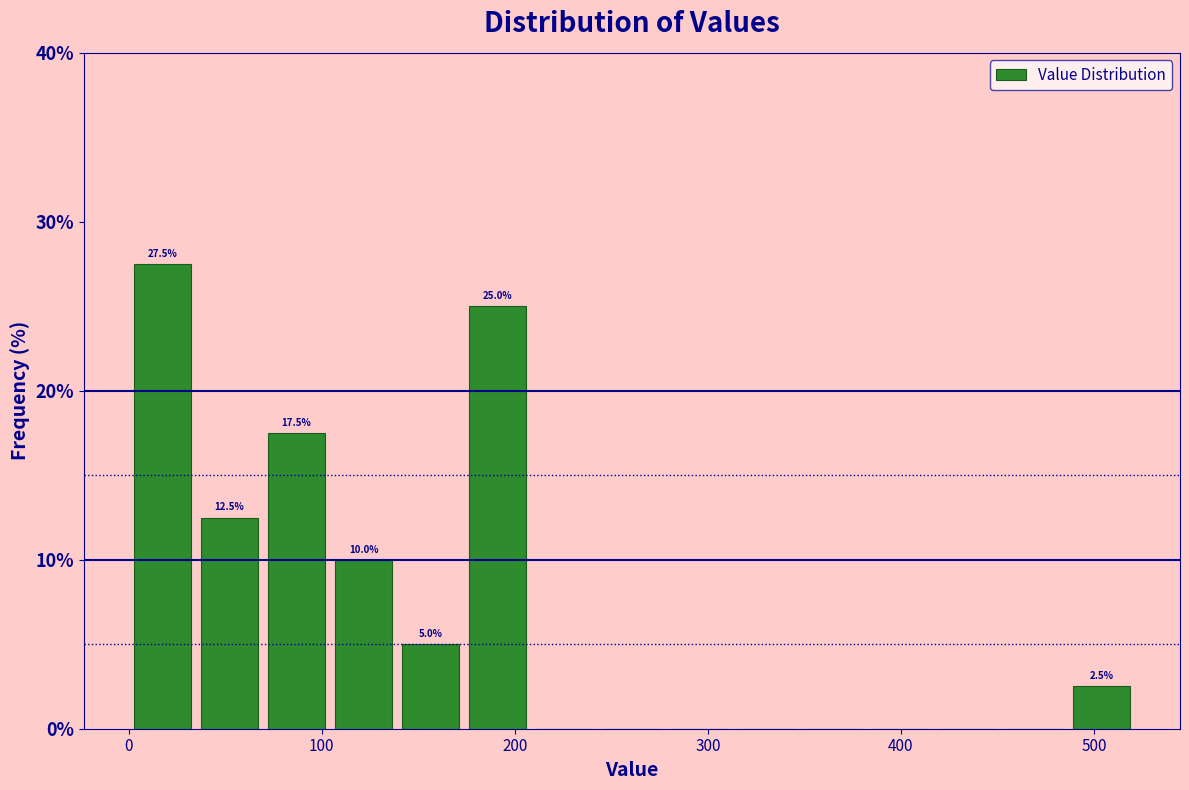

Read against the x-axis, roughly where is the centre of the tallest bar?

20